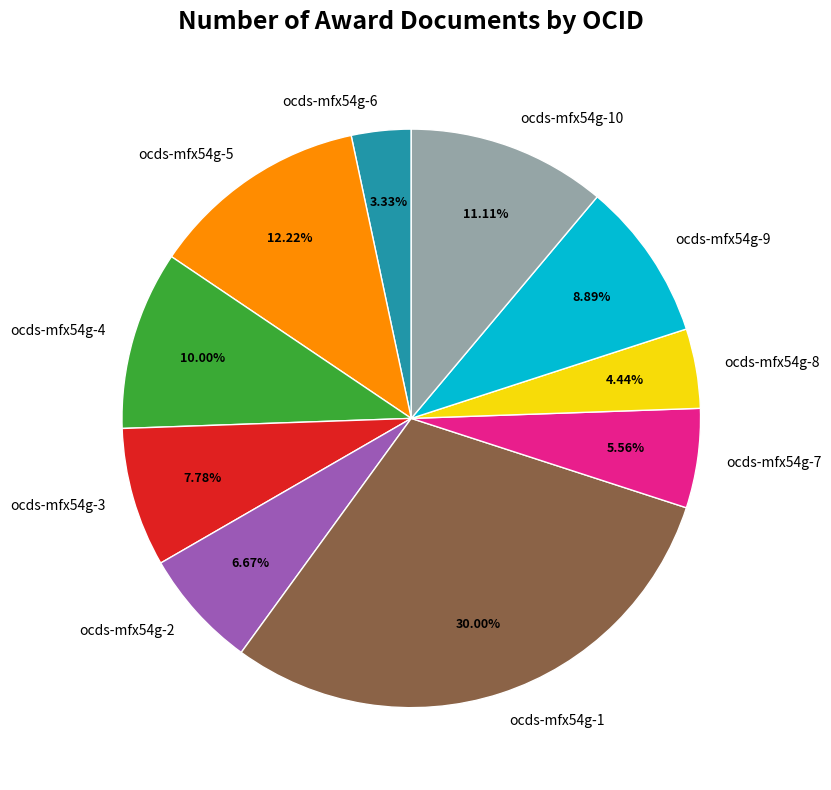

How many slices are in this pie chart?

10